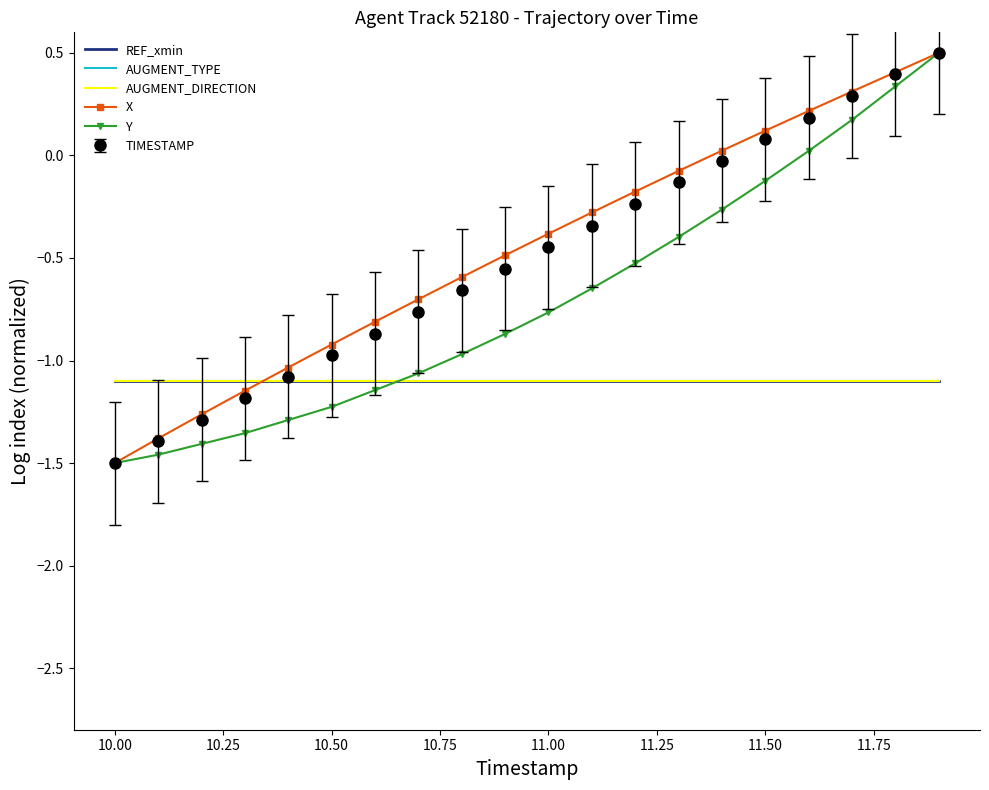

What is the value of the Y point at the 14th from the left?

-0.4